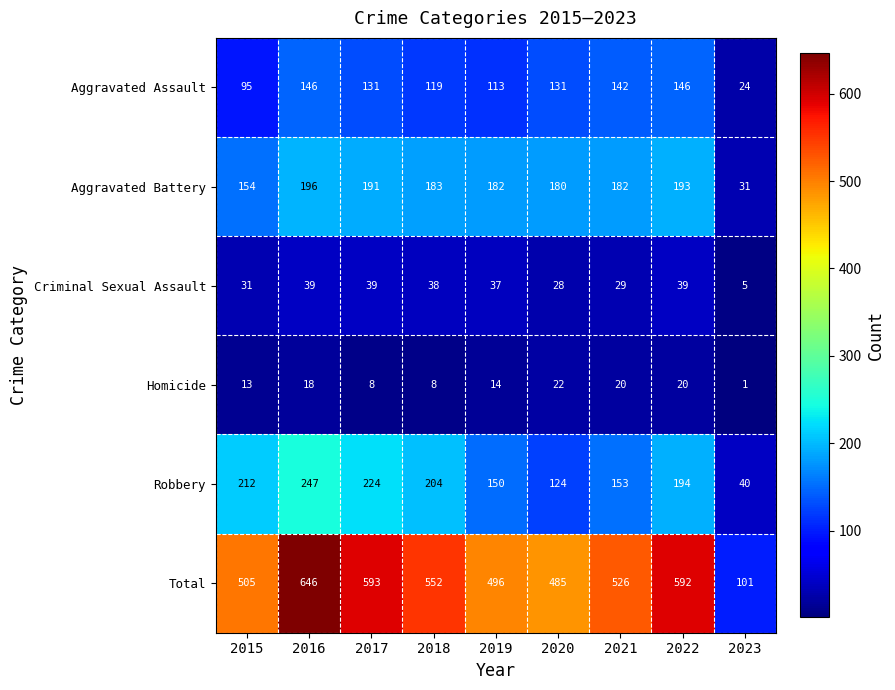

What is the total value across all series at 2015?

1010